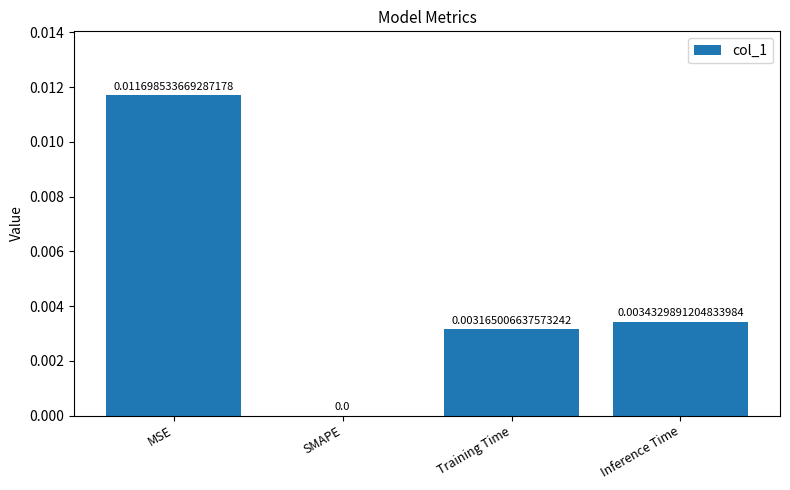

Which has a higher value, Inference Time or MSE?

MSE